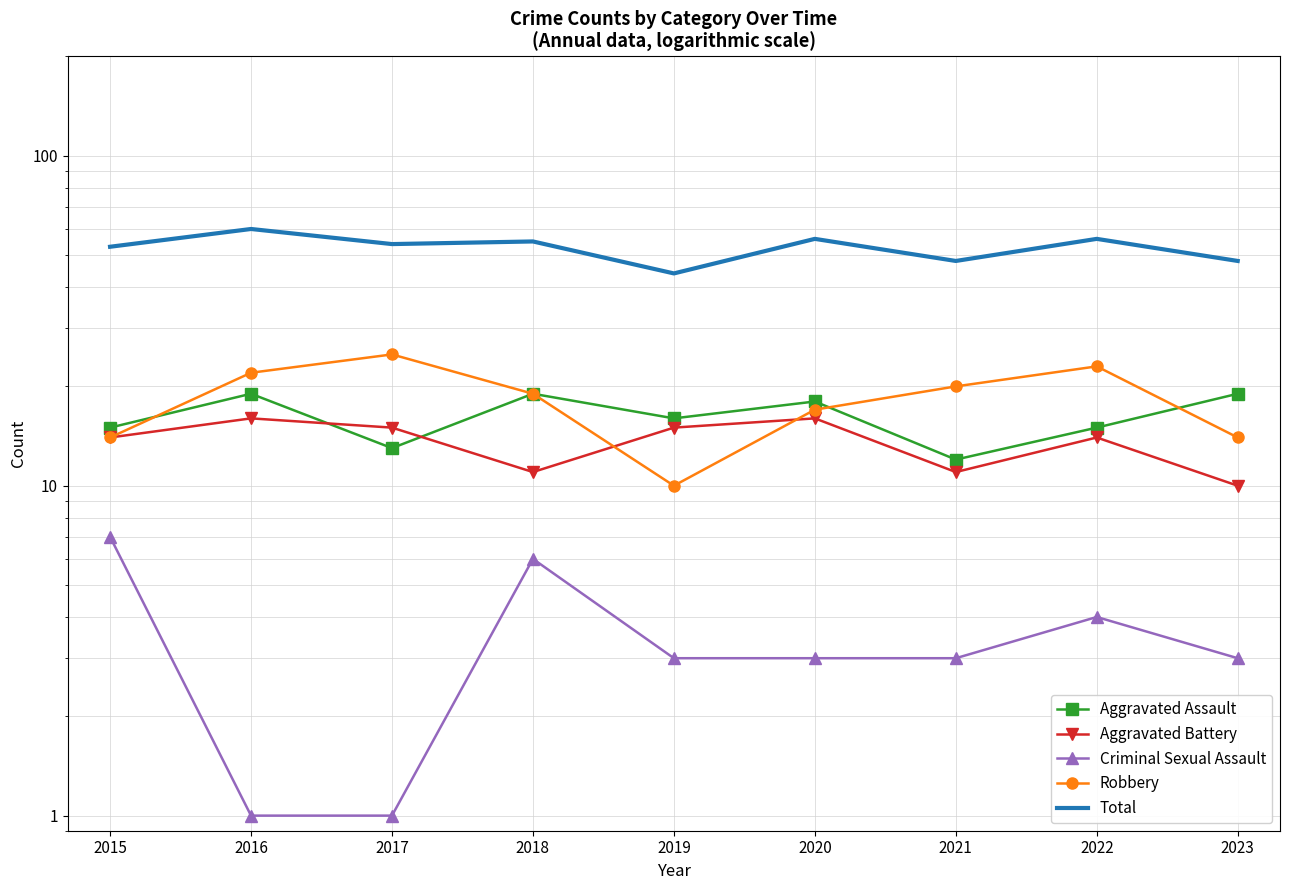

In Aggravated Assault, how many points are lower than both neighbors (excluding endpoints)?

3